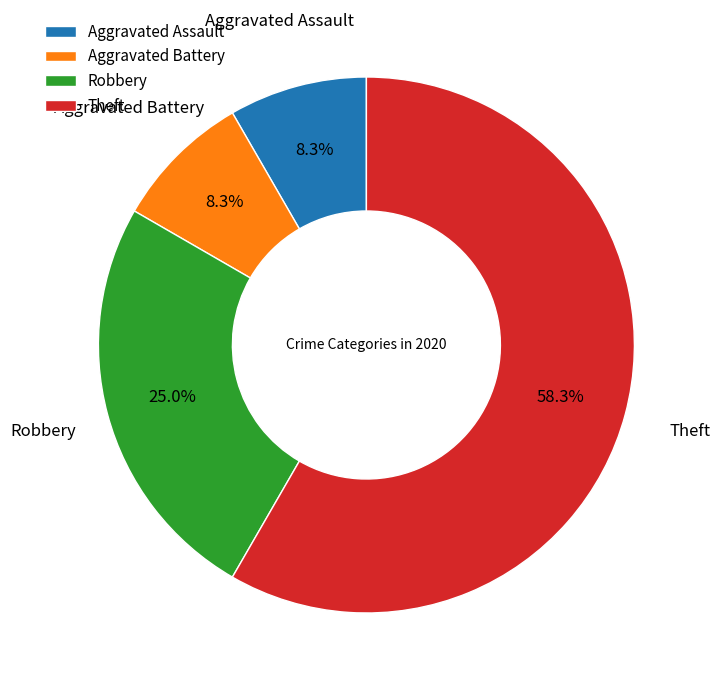

Does Theft represent more than half of the total?

Yes